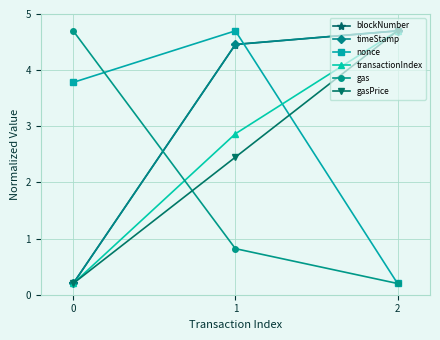

Rank the categories by timeStamp value from highest to lowest.

2, 1, 0